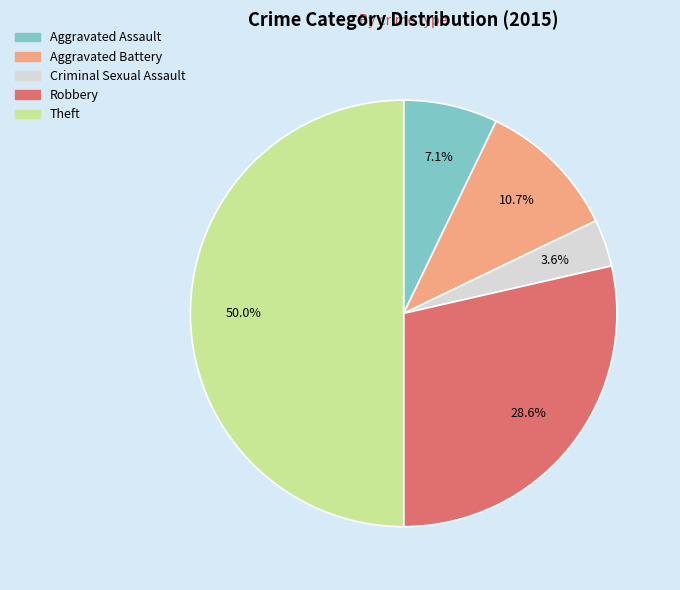

Do Robbery and Aggravated Assault together represent more than half of the pie?

No